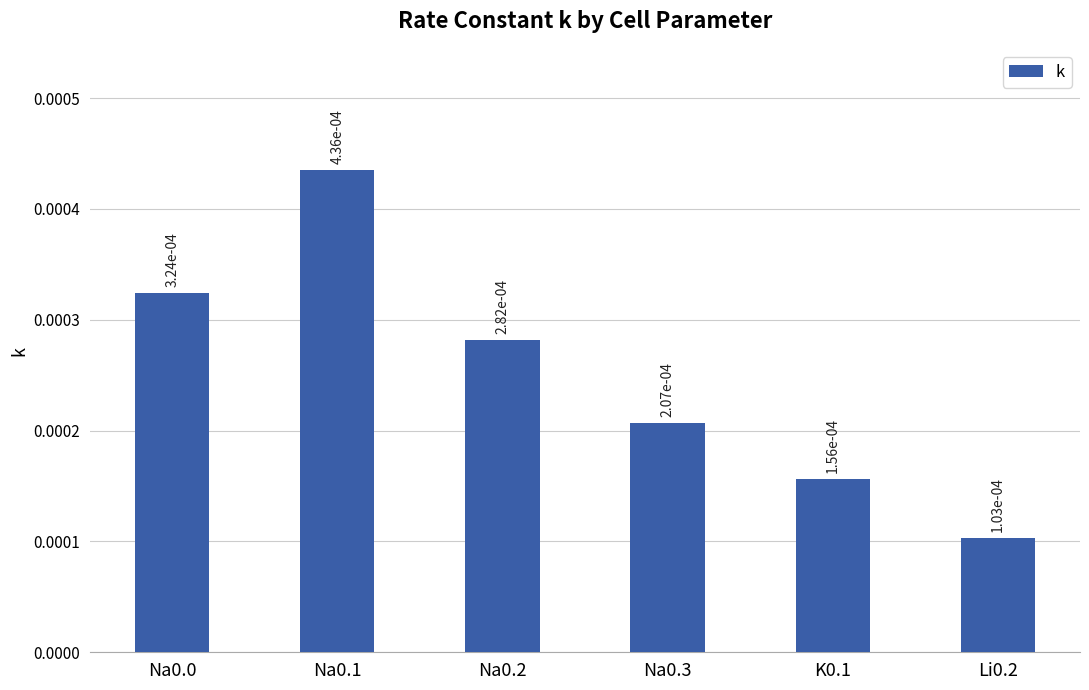

How many values are between 0 and 1?

6